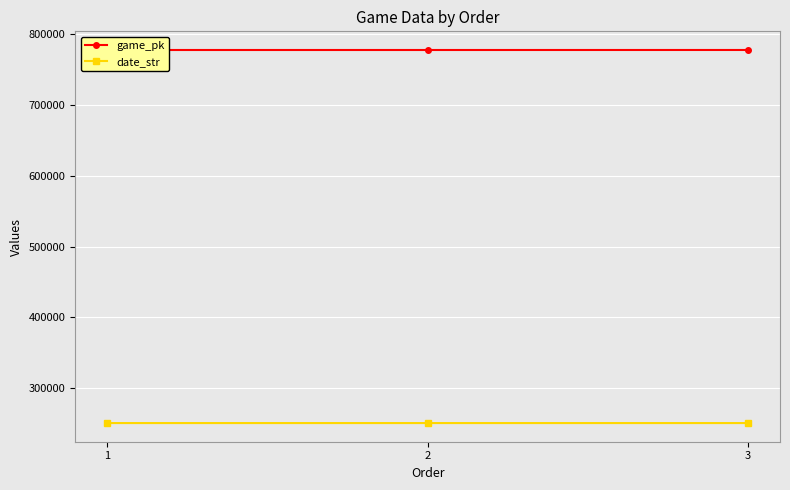

List the series in order of their overall mean, lowest first.

date_str, game_pk